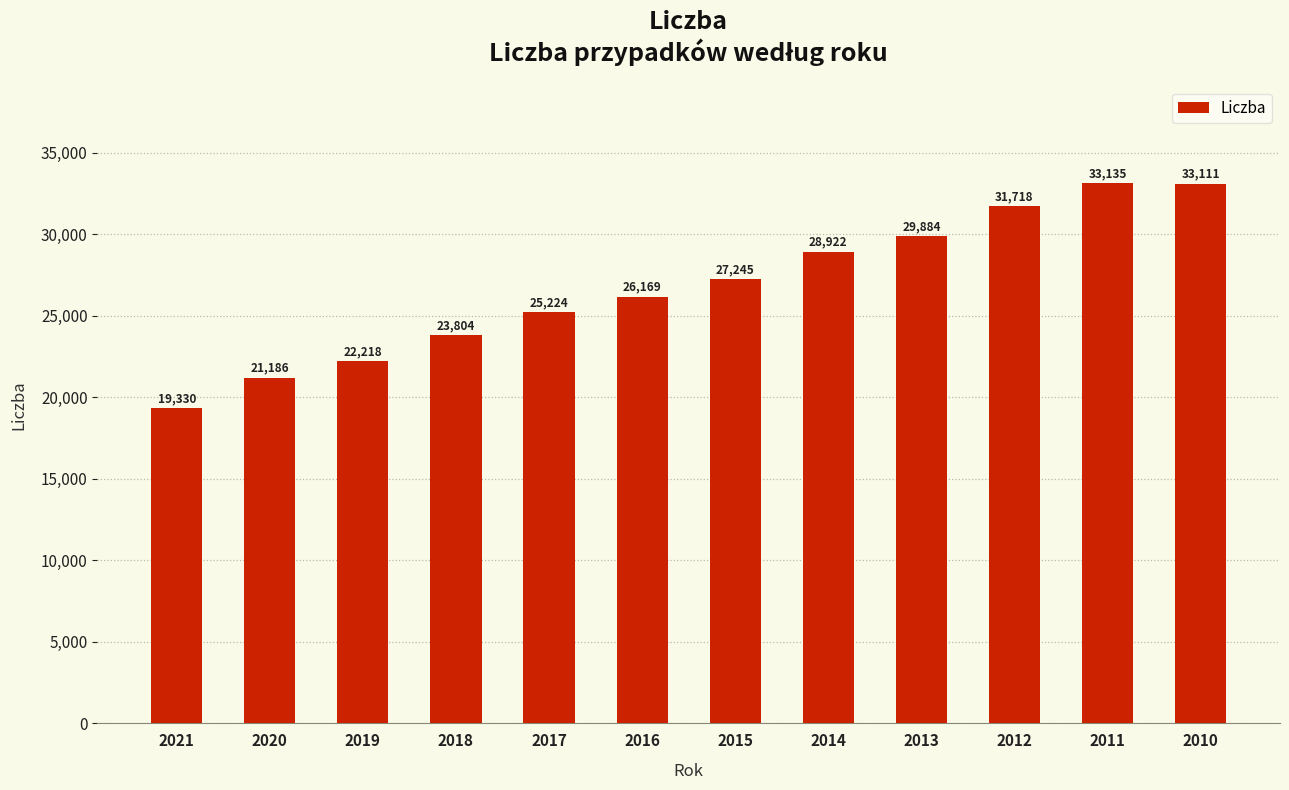

Reading right to left, list all the values displayed in this chart.

2010=33111	2011=33135	2012=31718	2013=29884	2014=28922	2015=27245	2016=26169	2017=25224	2018=23804	2019=22218	2020=21186	2021=19330